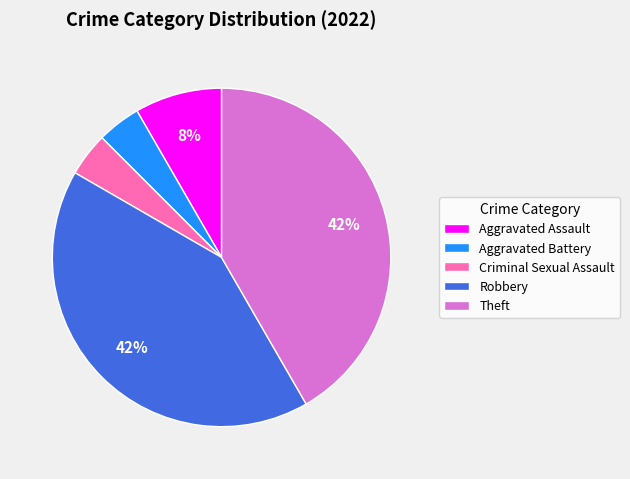

What percentage is the Theft slice, to the nearest percent?

42%